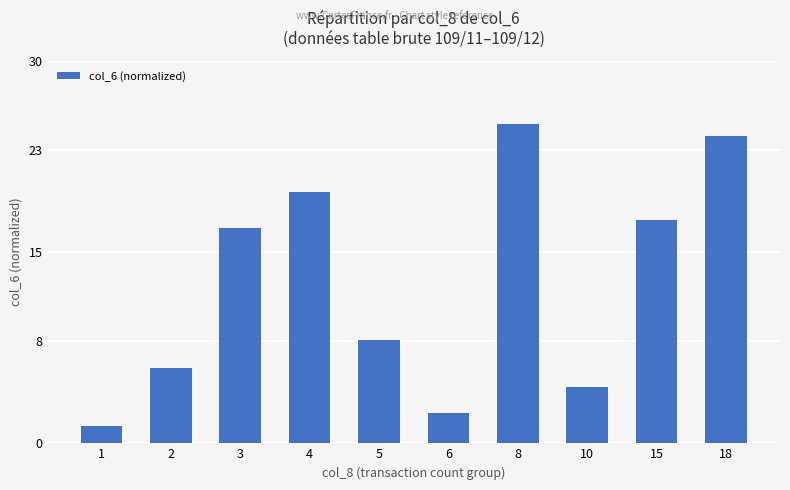

What is the maximum value shown in the chart?

25.0